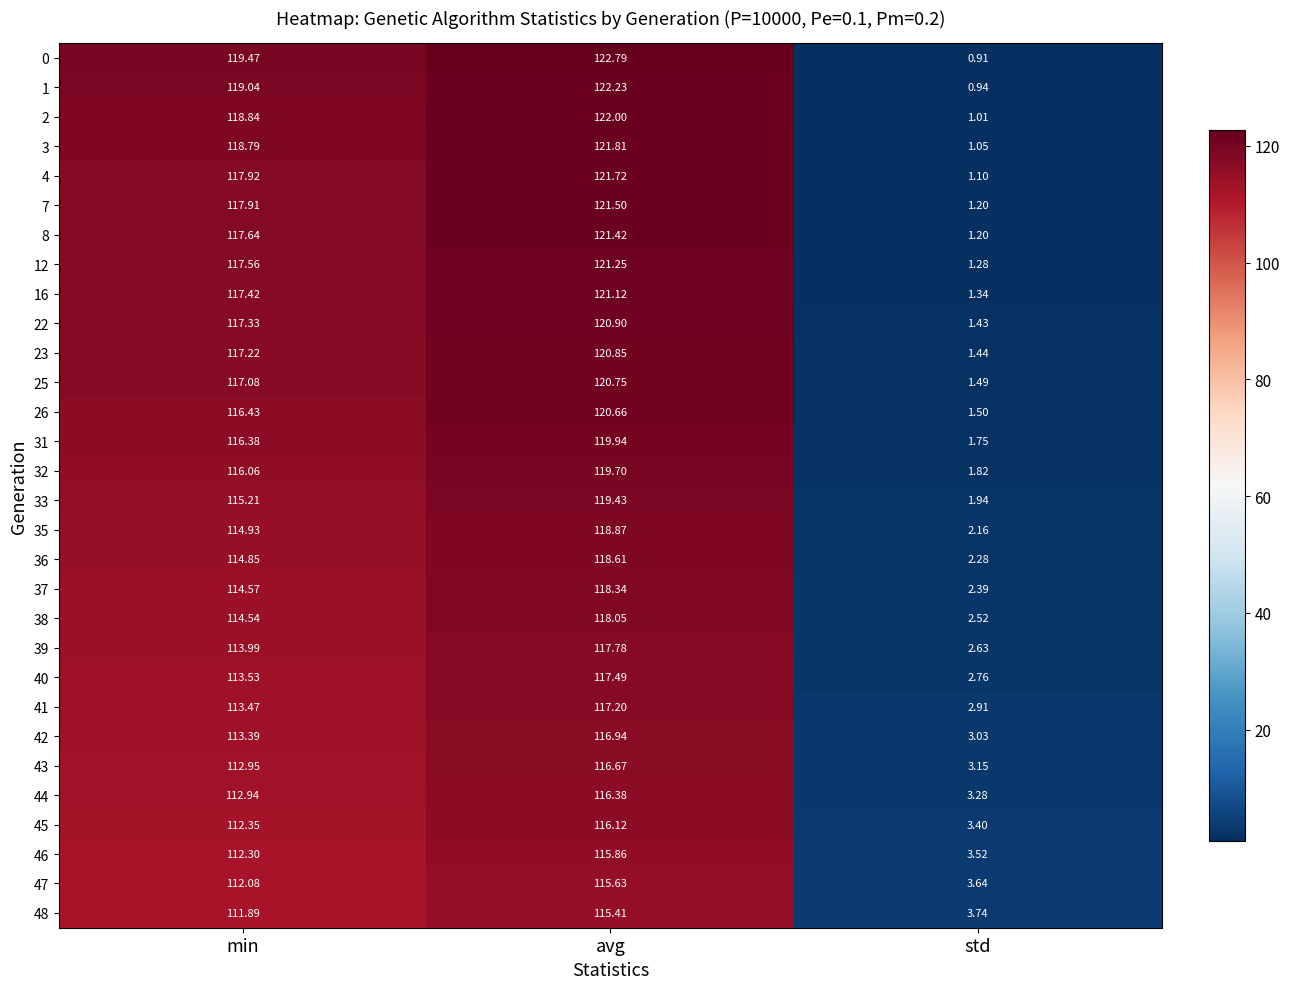

Is the value of 16 at min greater than the value of 22 at std?

Yes